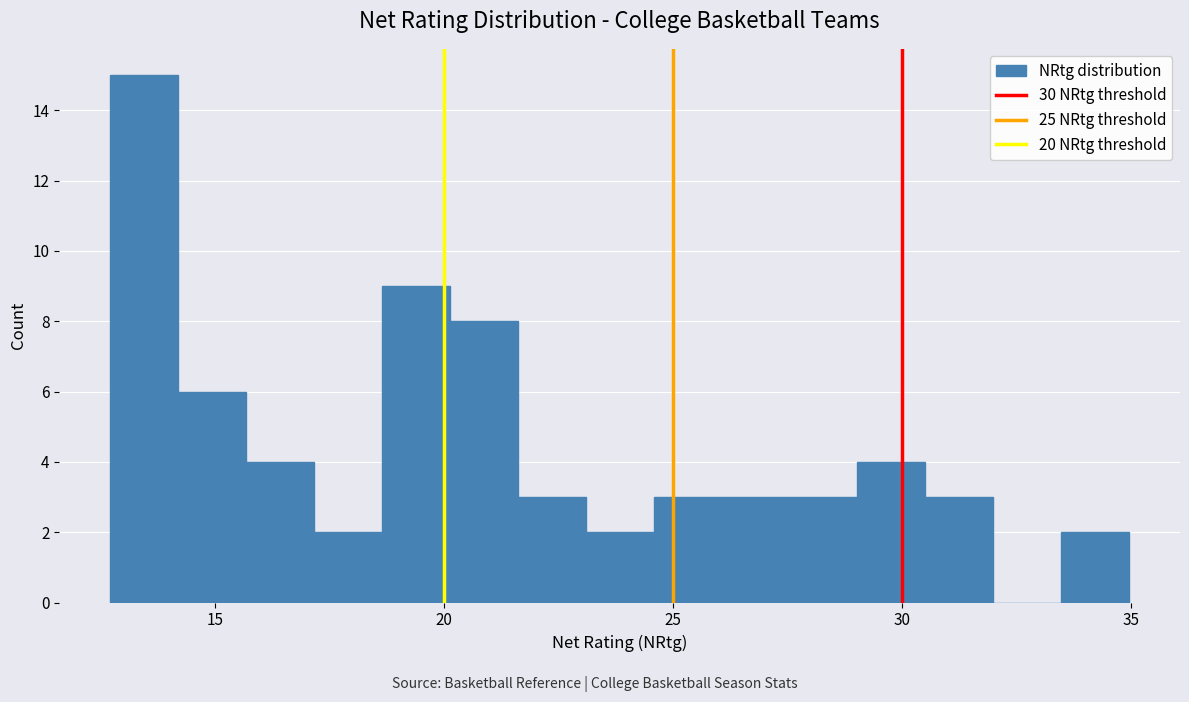

Read against the x-axis, roughly where is the centre of the tallest bar?

13.5